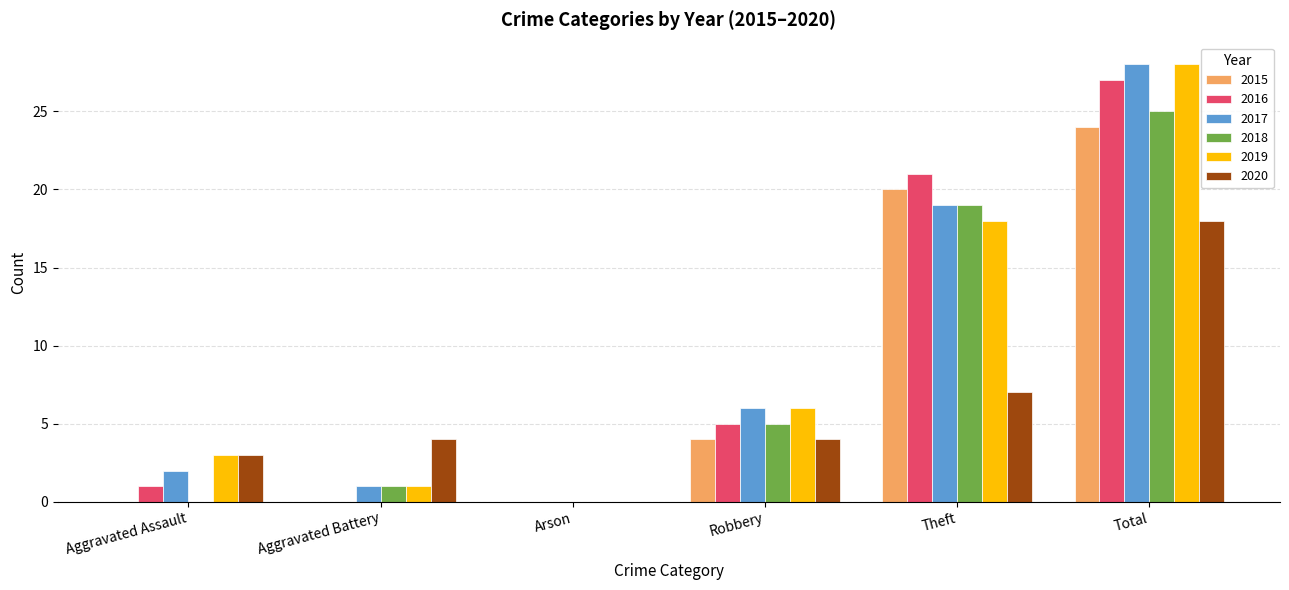

What is the approximate value of 2017 at Theft?

19